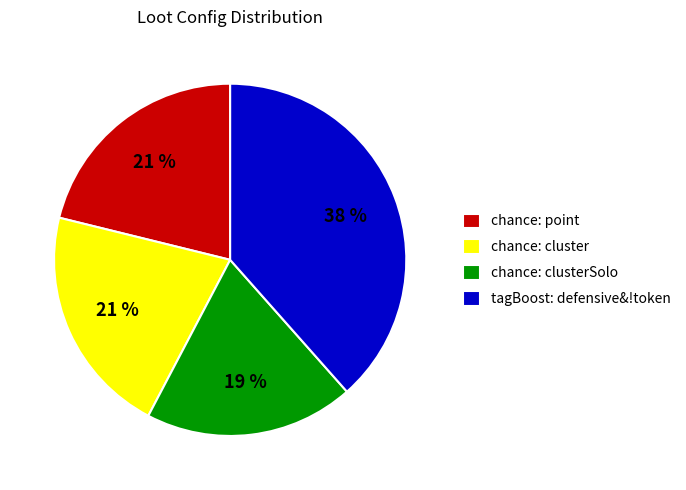

Is chance: point the majority of the pie?

No